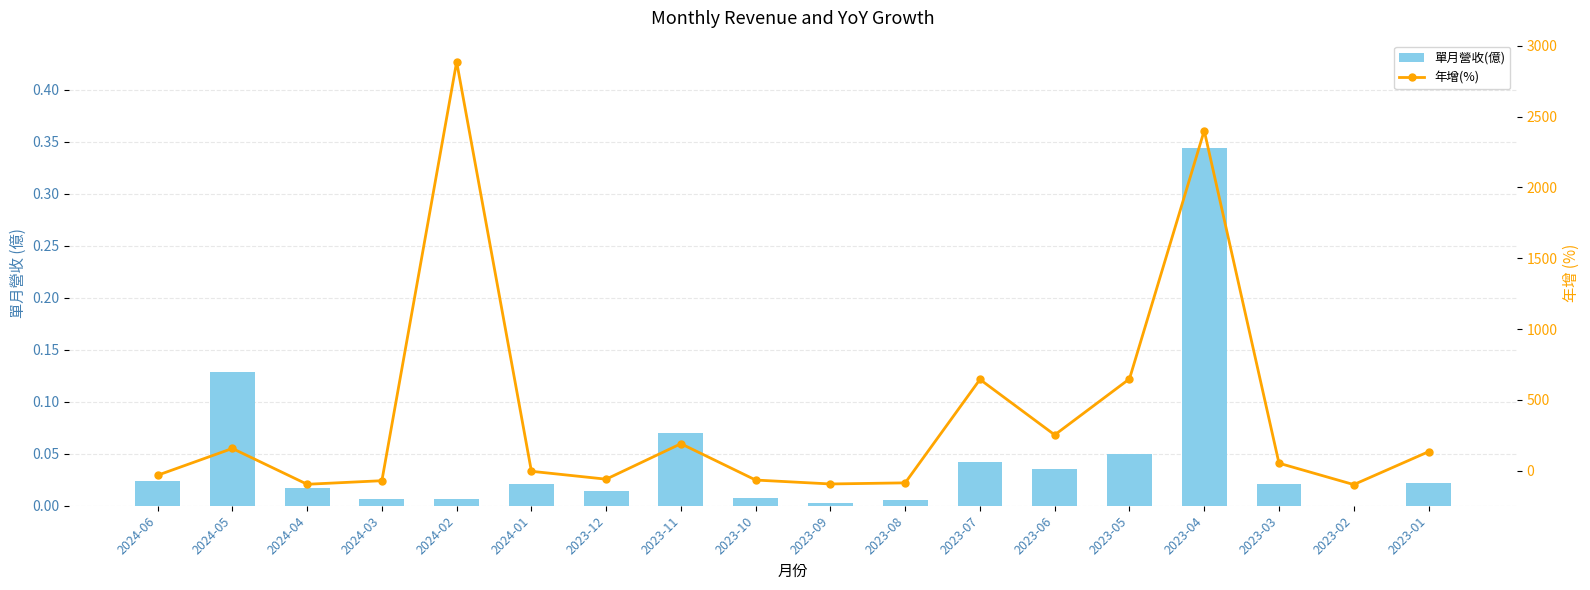

The 單月營收(億) series shows 0.1 at 2023-11. True or false?

True